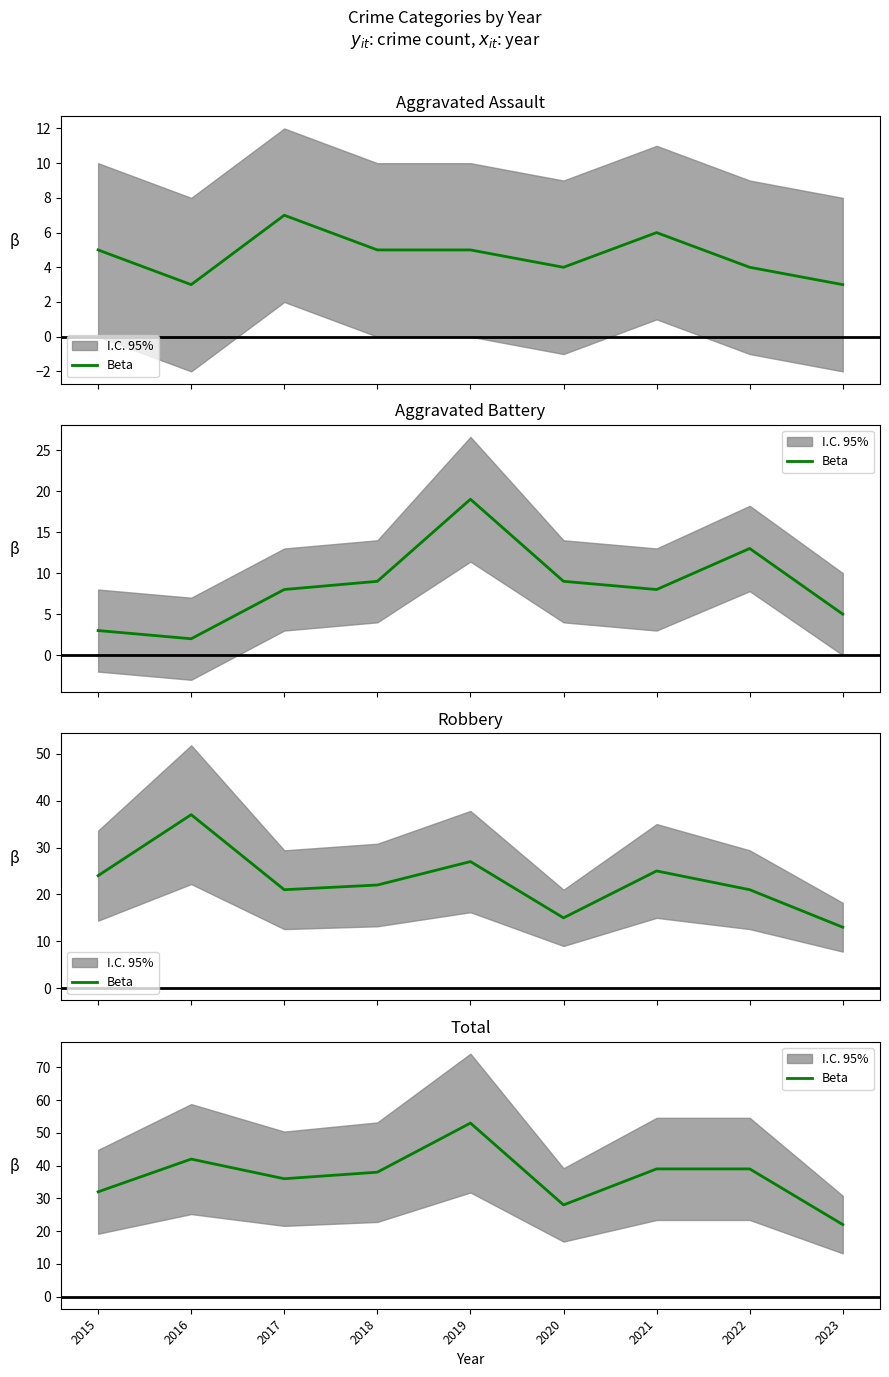

What is the difference between the second highest and minimum values?

20